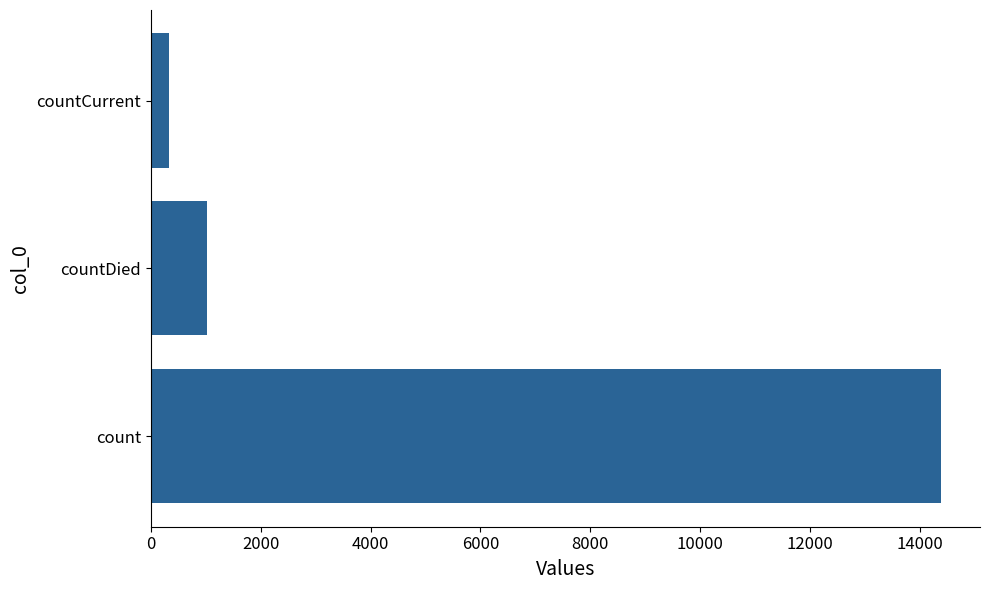

True or false: the data shows 323 at countCurrent.

True